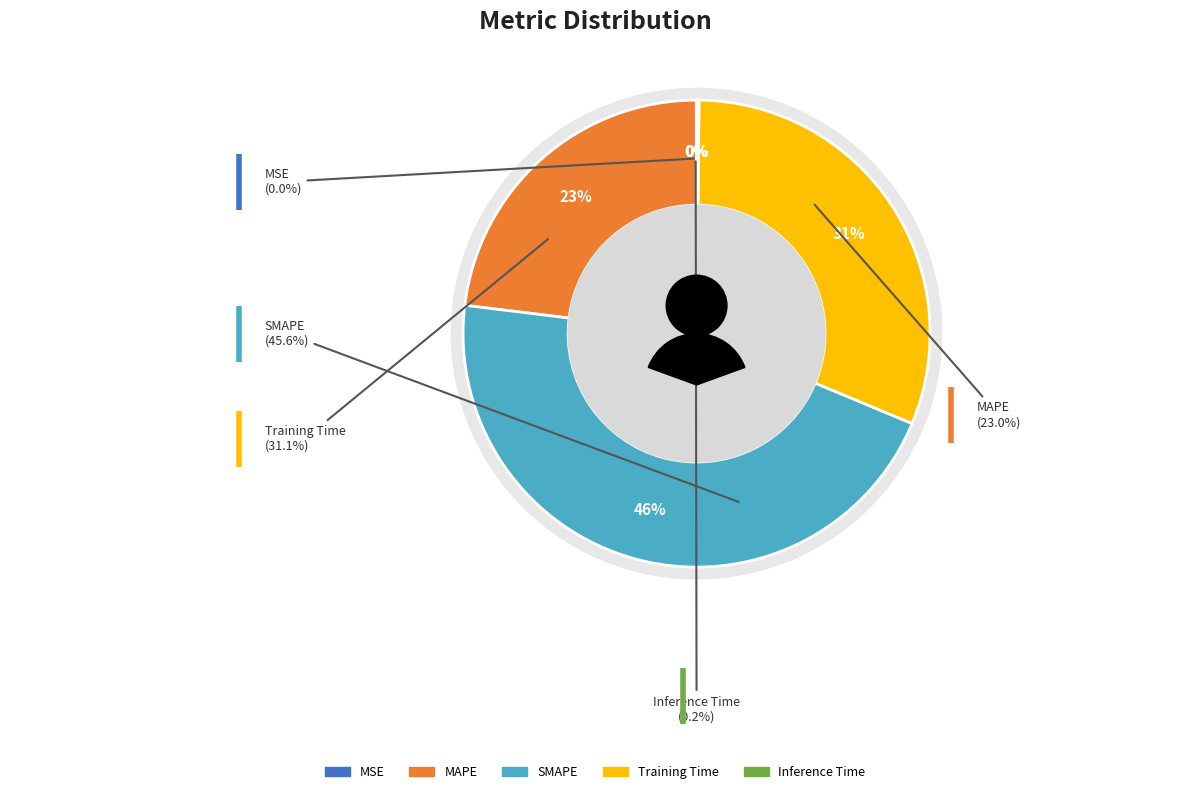

True or false: MAPE accounts for 23% of the total.

True